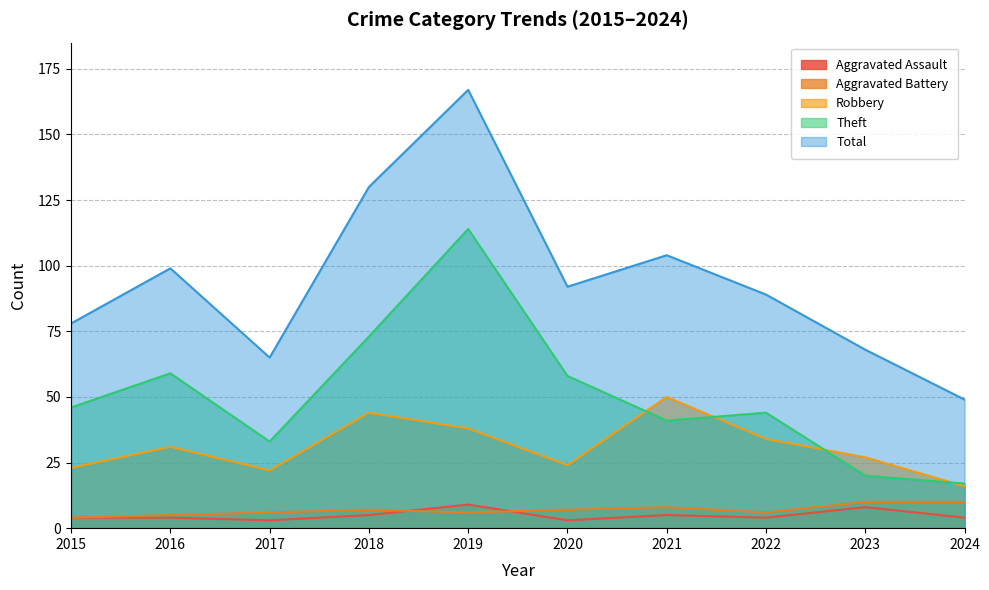

Count the Aggravated Assault values in the range 4 to 5.

6